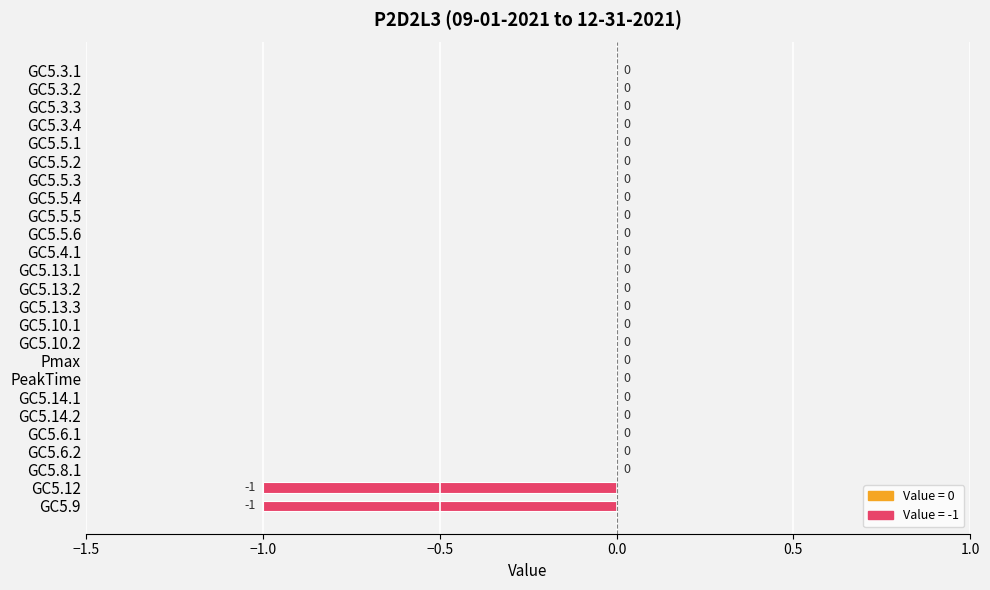

Reading bottom to top, transcribe all the data shown in this chart.

GC5.9=-1	GC5.12=-1	GC5.8.1=0	GC5.6.2=0	GC5.6.1=0	GC5.14.2=0	GC5.14.1=0	PeakTime=0	Pmax=0	GC5.10.2=0	GC5.10.1=0	GC5.13.3=0	GC5.13.2=0	GC5.13.1=0	GC5.4.1=0	GC5.5.6=0	GC5.5.5=0	GC5.5.4=0	GC5.5.3=0	GC5.5.2=0	GC5.5.1=0	GC5.3.4=0	GC5.3.3=0	GC5.3.2=0	GC5.3.1=0